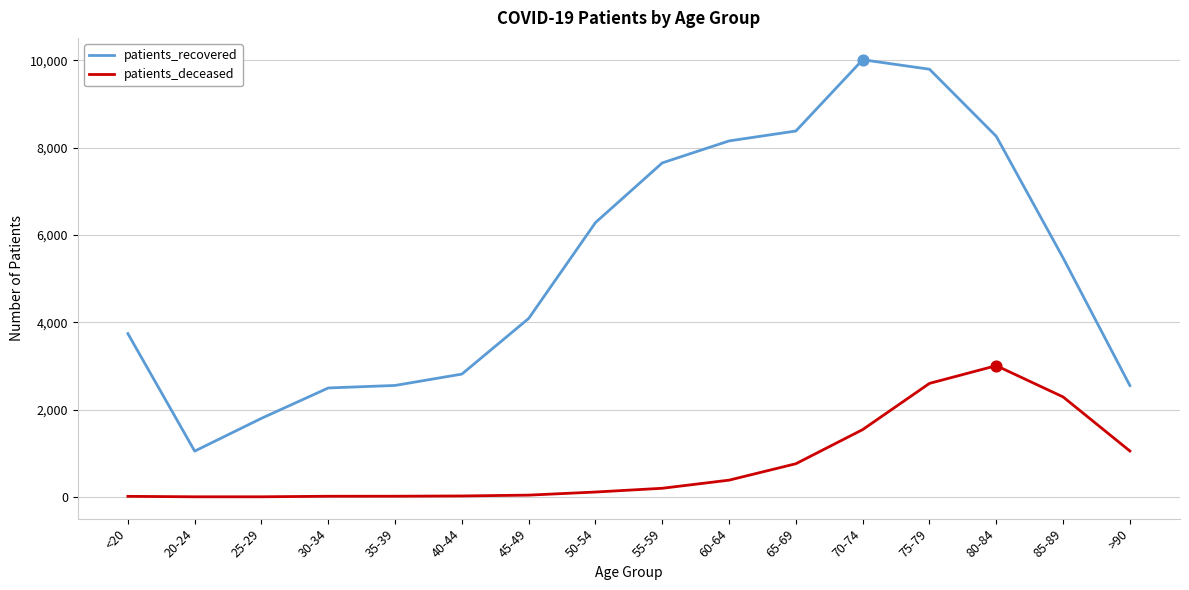

Which series has the largest total across all categories?

patients_recovered